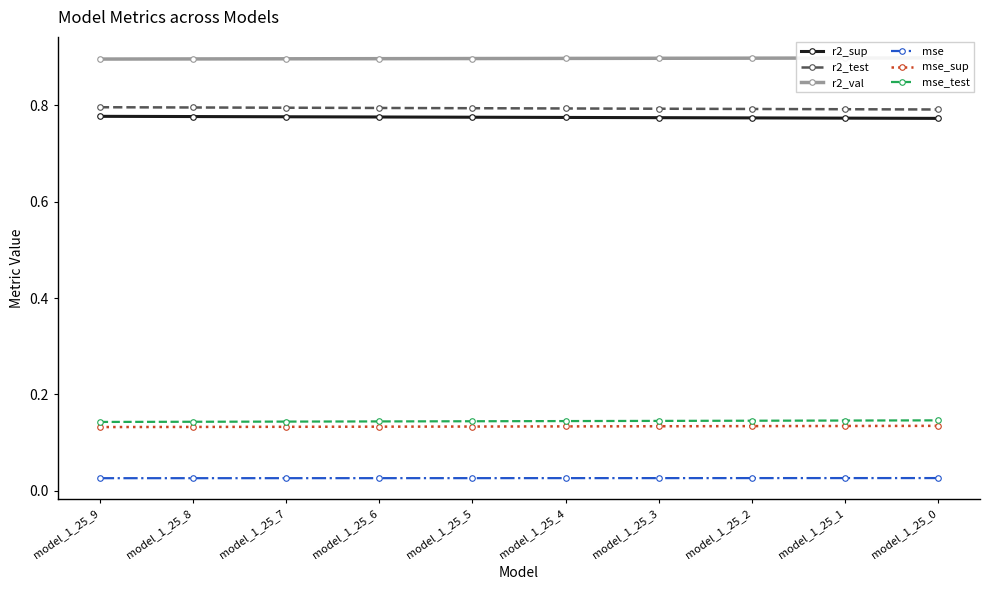

Reading right to left, what are all the values shown in this chart?

r2_sup: 0.8	0.8	0.8	0.8	0.8	0.8	0.8	0.8	0.8	0.8
r2_test: 0.8	0.8	0.8	0.8	0.8	0.8	0.8	0.8	0.8	0.8
r2_val: 0.9	0.9	0.9	0.9	0.9	0.9	0.9	0.9	0.9	0.9
mse: 0.0	0.0	0.0	0.0	0.0	0.0	0.0	0.0	0.0	0.0
mse_sup: 0.1	0.1	0.1	0.1	0.1	0.1	0.1	0.1	0.1	0.1
mse_test: 0.1	0.1	0.1	0.1	0.1	0.1	0.1	0.1	0.1	0.1